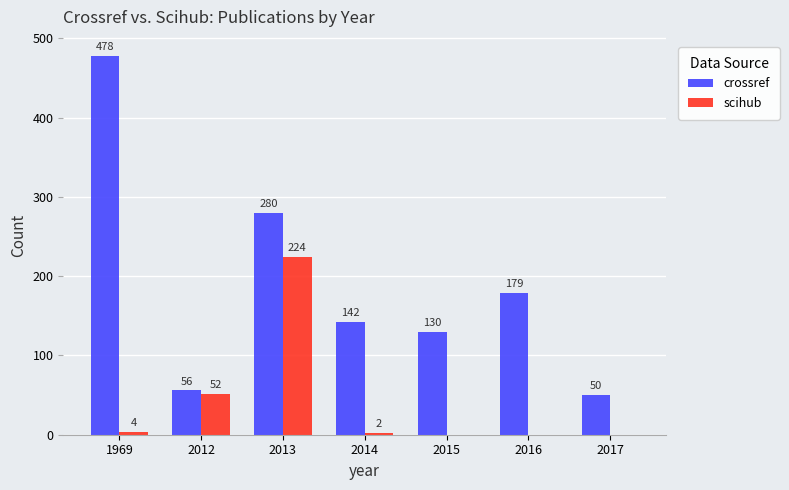

Which series changed the most between 1969 and 2016?

crossref